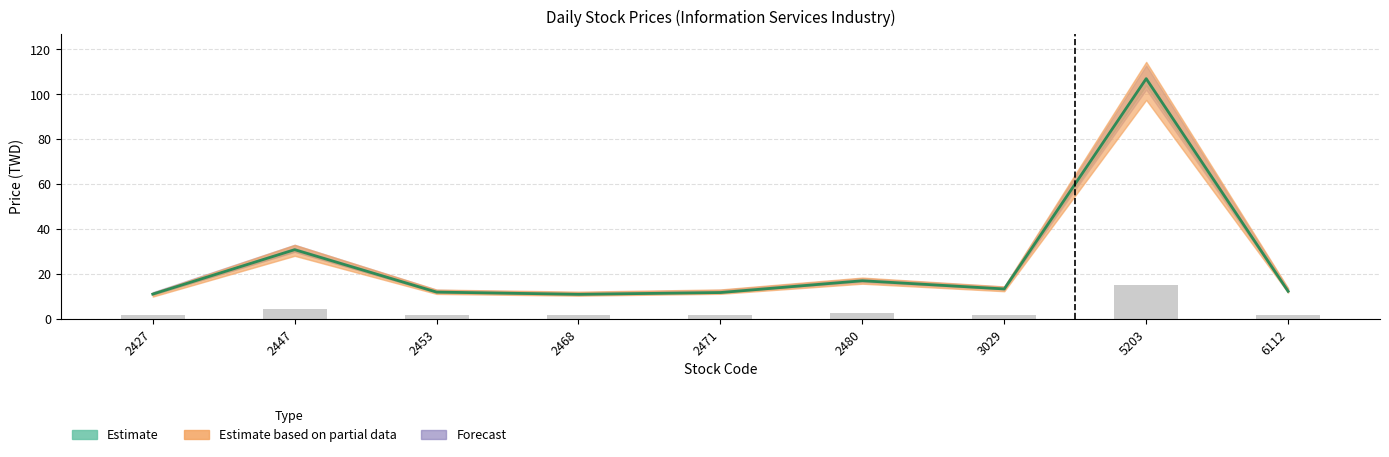

Reading left to right, transcribe all the data shown in this chart.

Open: 2427=1.5	2447=4.3	2453=1.7	2468=1.5	2471=1.6	2480=2.4	3029=1.9	5203=15.1	6112=1.7
High: 2427=11.0	2447=30.8	2453=11.9	2468=10.9	2471=11.7	2480=16.9	3029=13.3	5203=107.0	6112=12.2